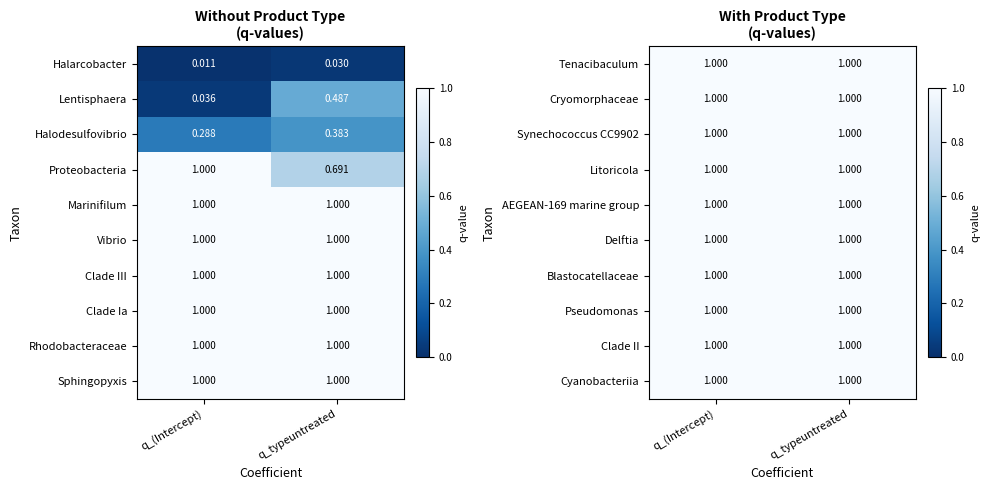

Which series changed the most between 0 and 1?

Lentisphaera